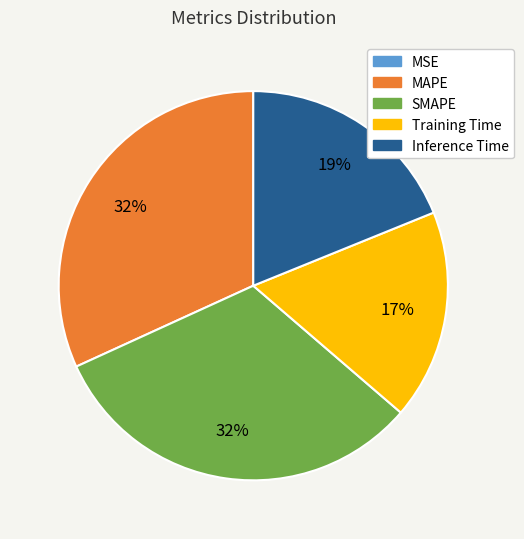

Does any single category account for the majority?

No